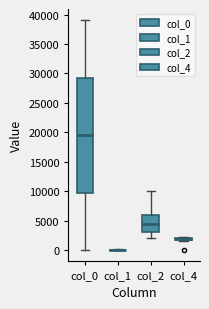

Reading left to right, transcribe this box plot: for each box, give where its median line is, the range the box spans, and where its two whiskers end, as read against the y-axis. The values are not printed on the chart, so give them approximately, as read against the axis.

col_0: median 19500, box 10000 to 29500, whiskers 0 to 39000
col_1: box collapsed to a line at 0, whiskers 0 to 0
col_2: median 4500, box 3000 to 6000, whiskers 2000 to 10000
col_4: box collapsed to a line at 2000, whiskers 1500 to 2000